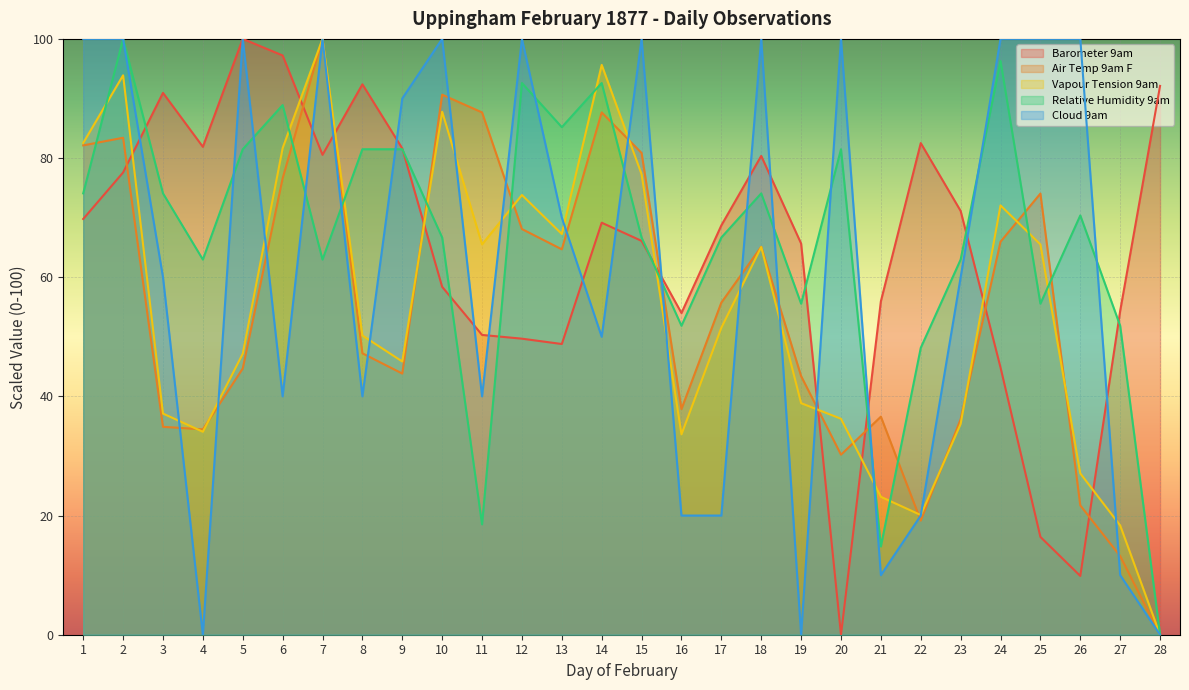

What is the average value of the Vapour Tension 9am series?

54.5